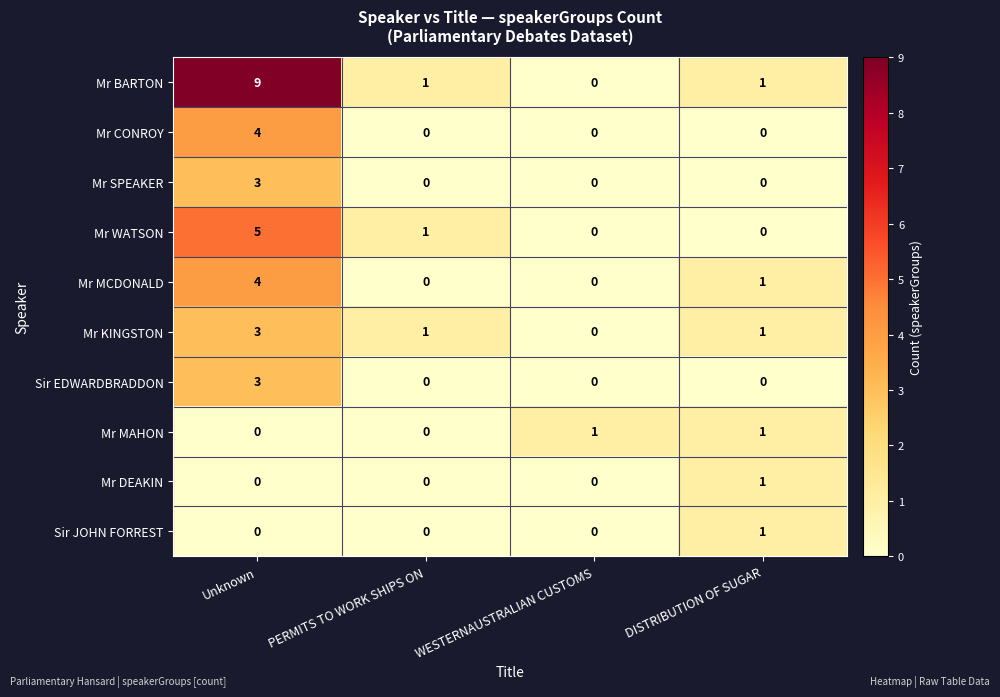

What is the maximum value shown in the chart?

9